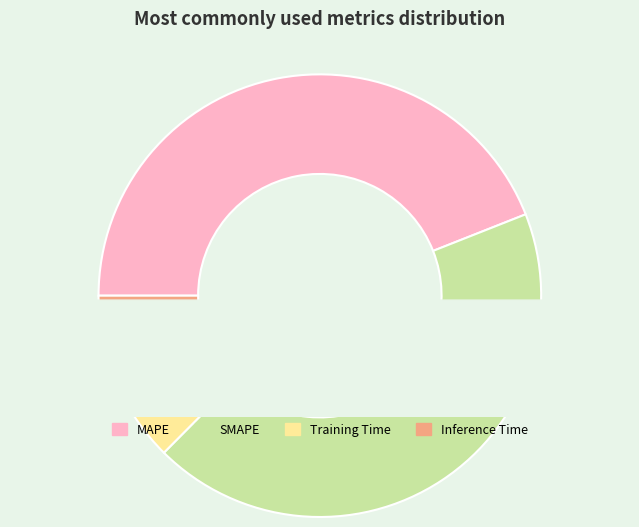

To the nearest percent, what is the average slice percentage?

25%